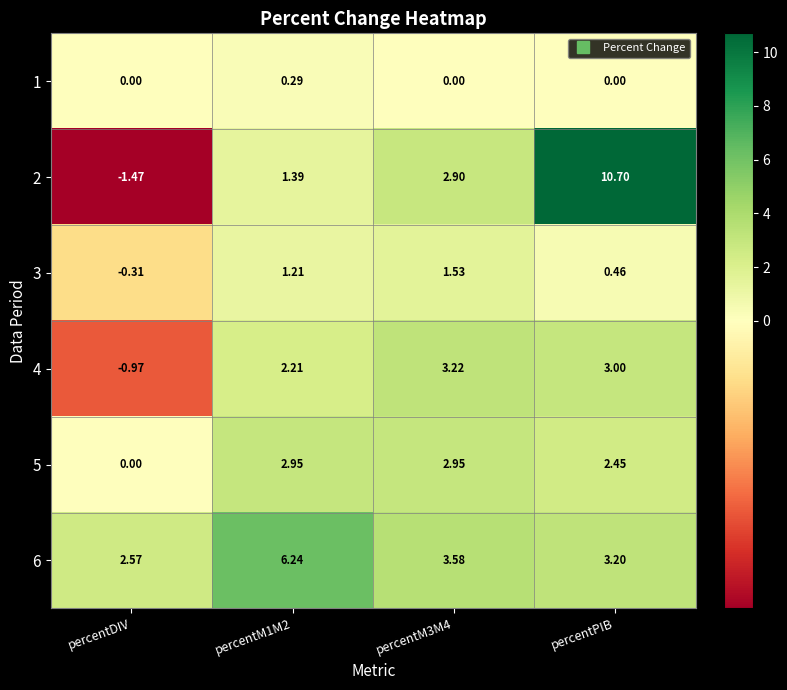

At how many categories does at least one series exceed 8?

1